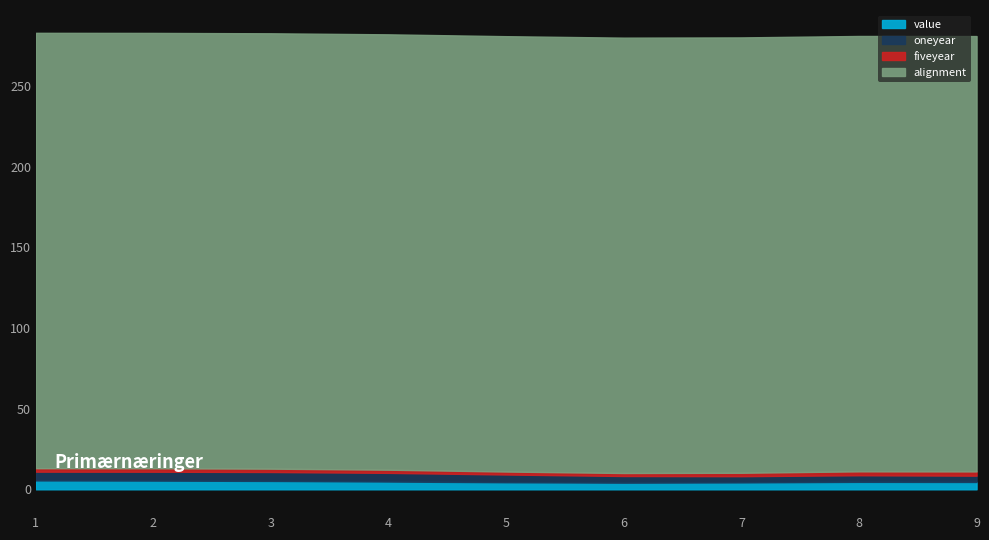

The oneyear series shows 5.4 at 1. True or false?

True